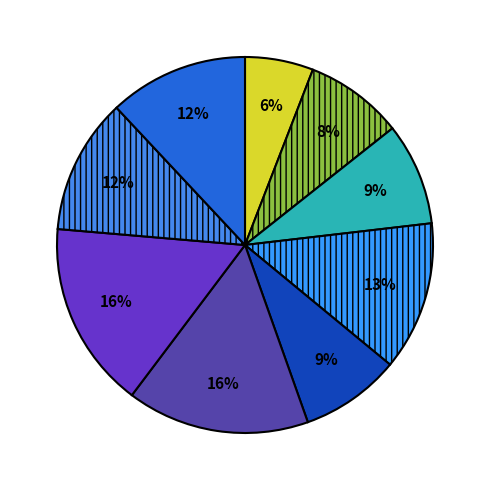

How many slices are in this pie chart?

9